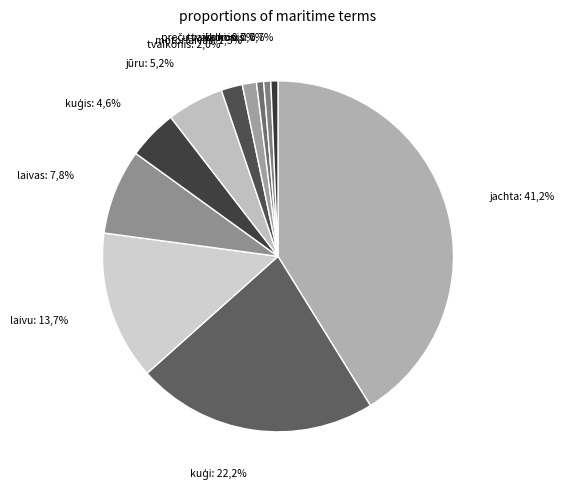

To the nearest percent, what is the difference between the tvaikoņi and laivas slice percentages?

7%